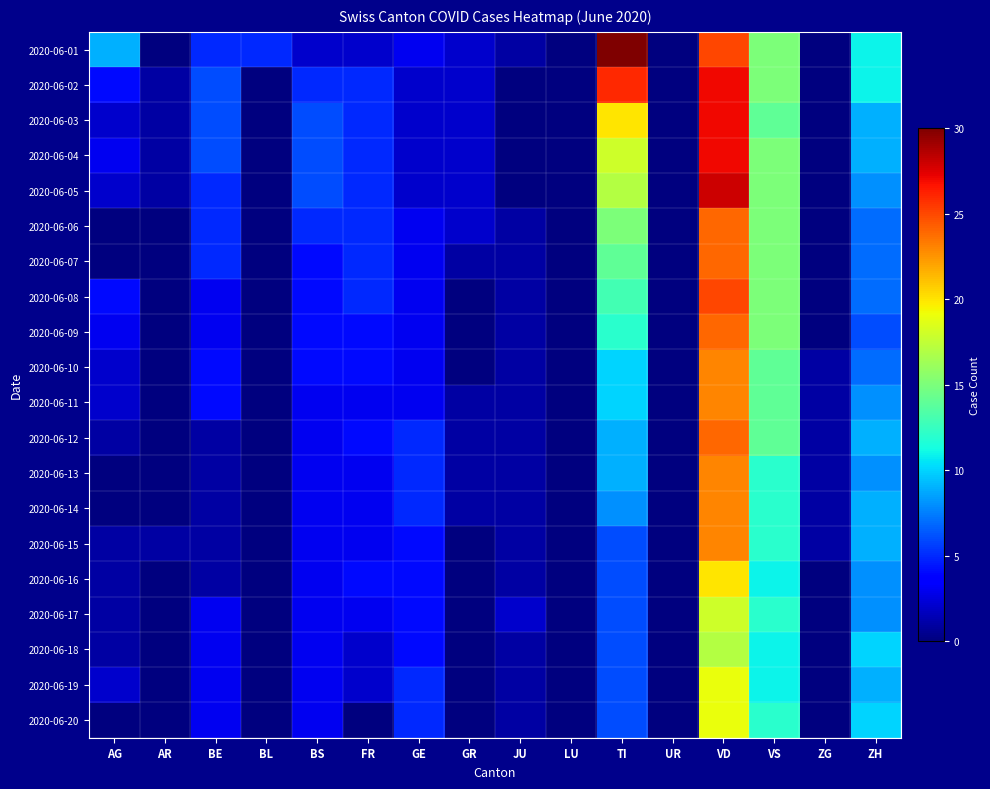

What is the total value across all series at GE?

70